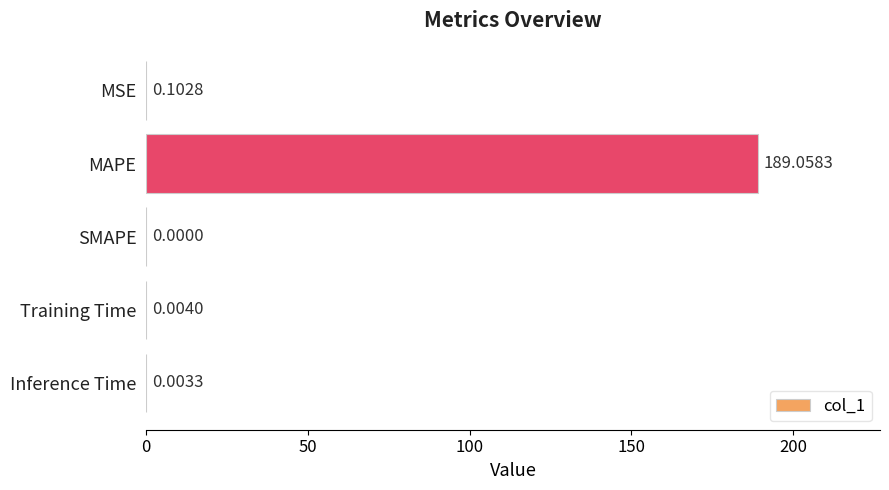

How many positive values are there?

4